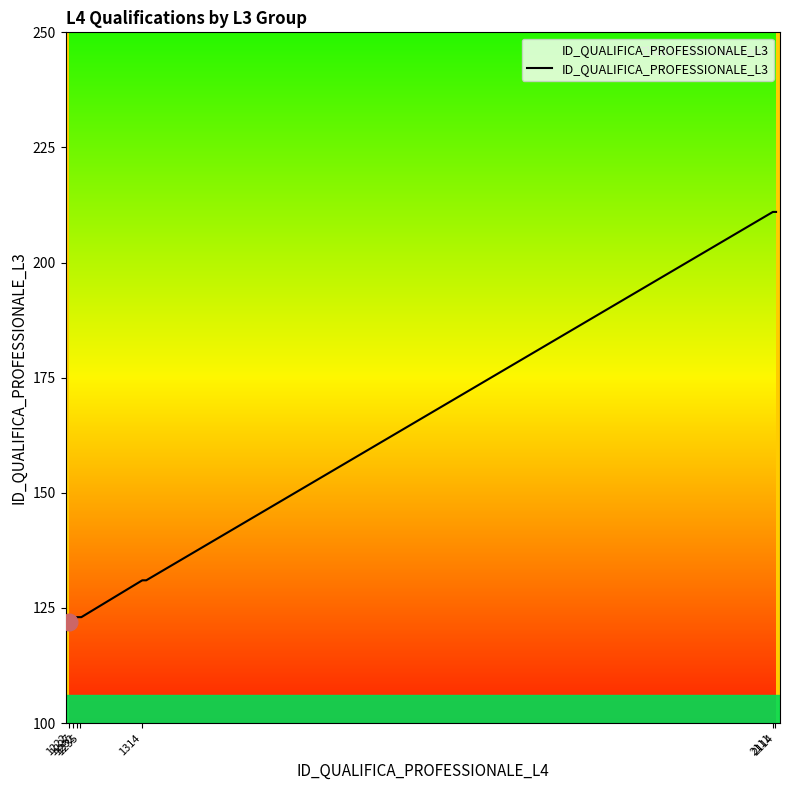

What is the smallest value displayed?

122